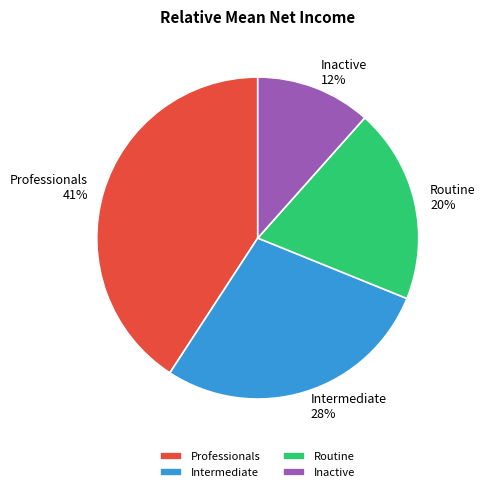

Rank the categories by value from highest to lowest.

Professionals, Intermediate, Routine, Inactive